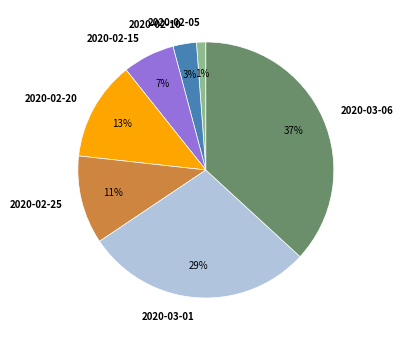

How many slices are in this pie chart?

7